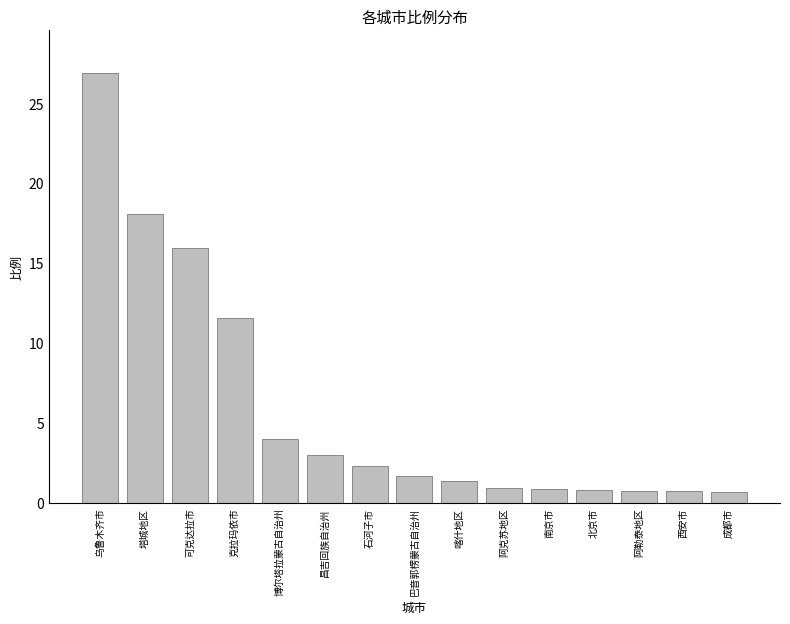

True or false: the data shows 2.6 at 克拉玛依市.

False